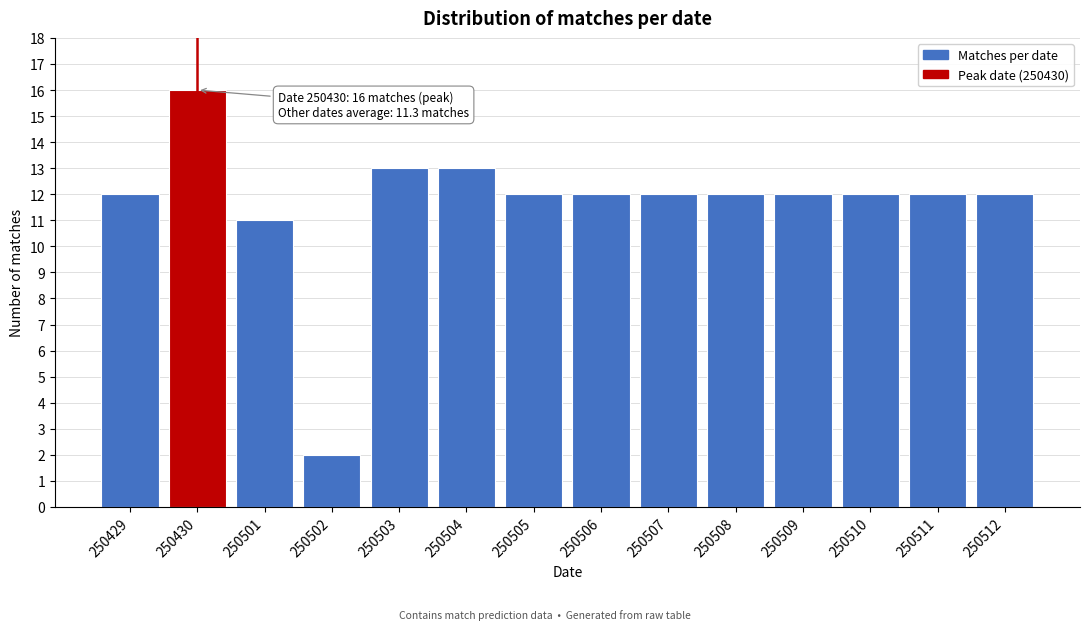

Reading left to right, what are all the values shown in this chart?

12	16	11	2	13	13	12	12	12	12	12	12	12	12